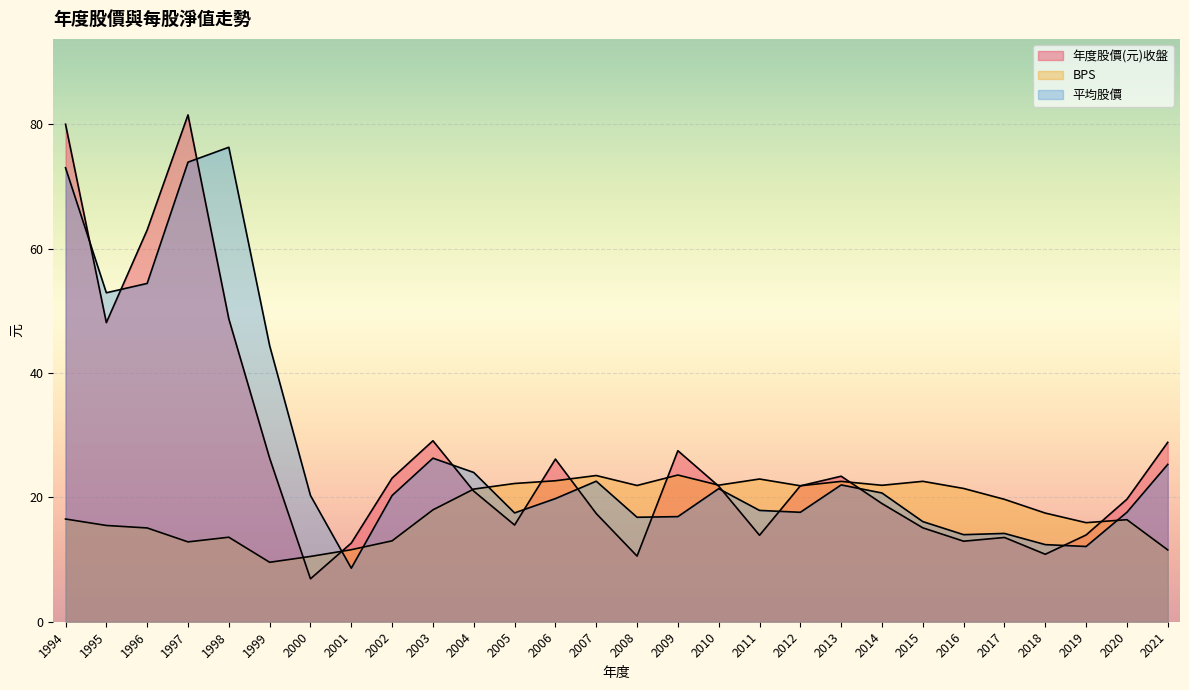

True or false: 年度股價(元)收盤 has a value of 23.1 at 2002.

True